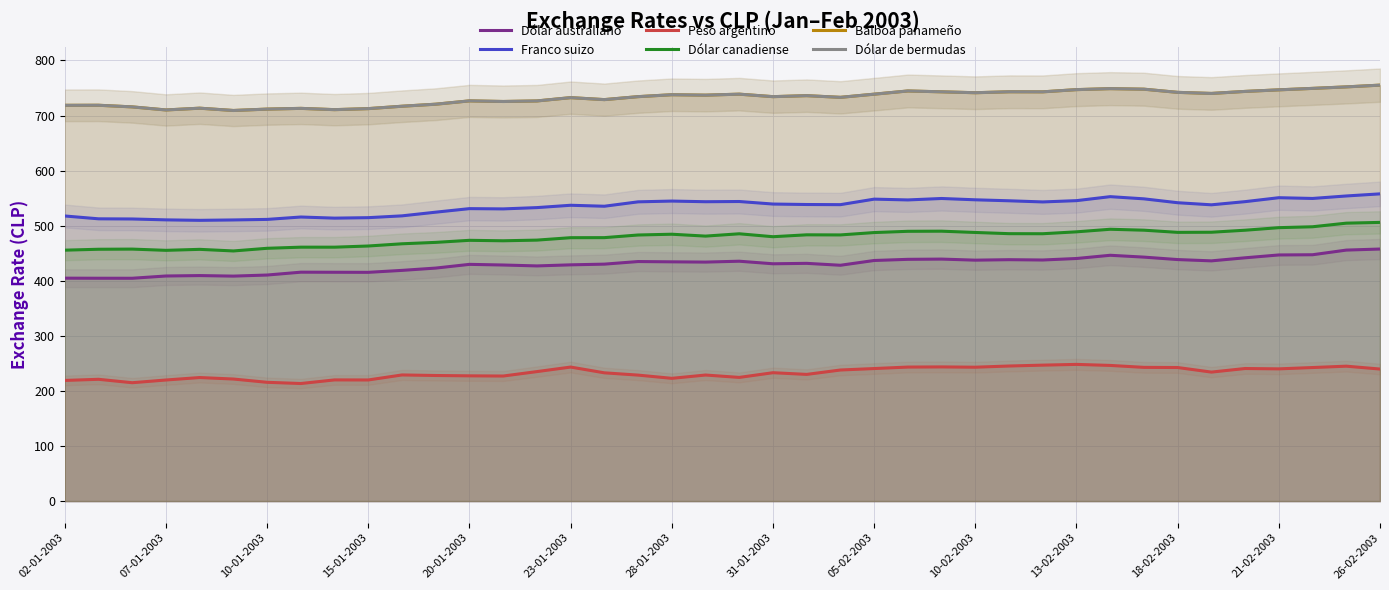

True or false: Balboa panameño and Dólar australiano cross at least once.

False